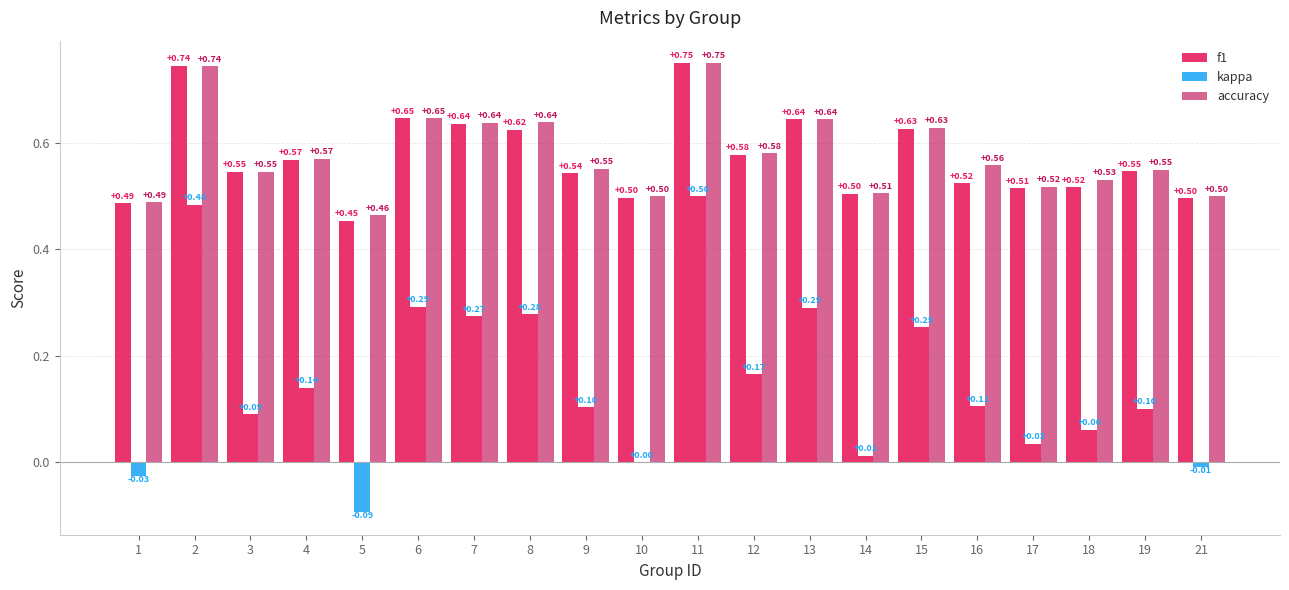

What is the sum of the accuracy values at 4 and 19?

1.1